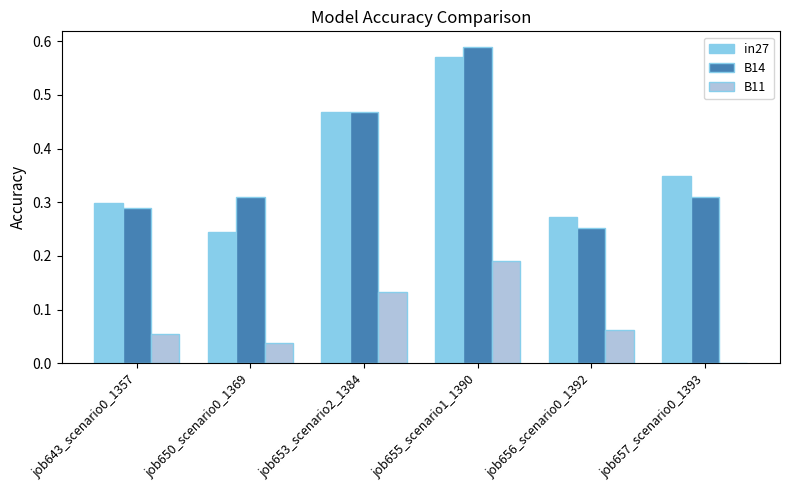

Which series changed the most between job650_scenario0_1369 and job657_scenario0_1393?

in27